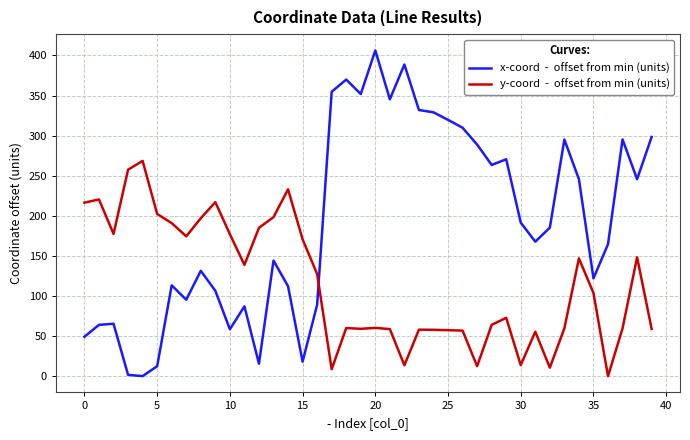

Does the chart have visible grid lines?

Yes